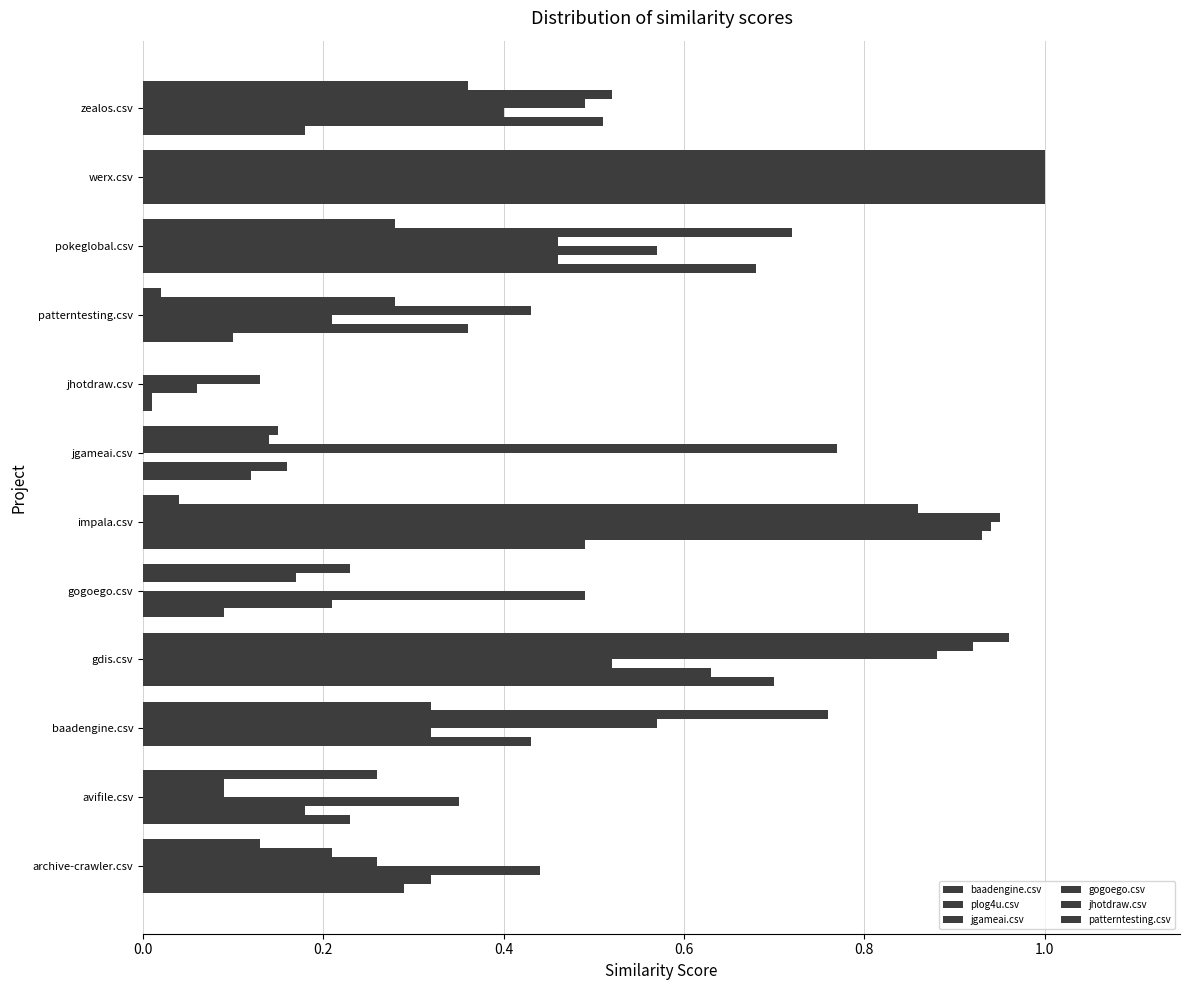

What is the average value of the patterntesting.csv series?

0.3